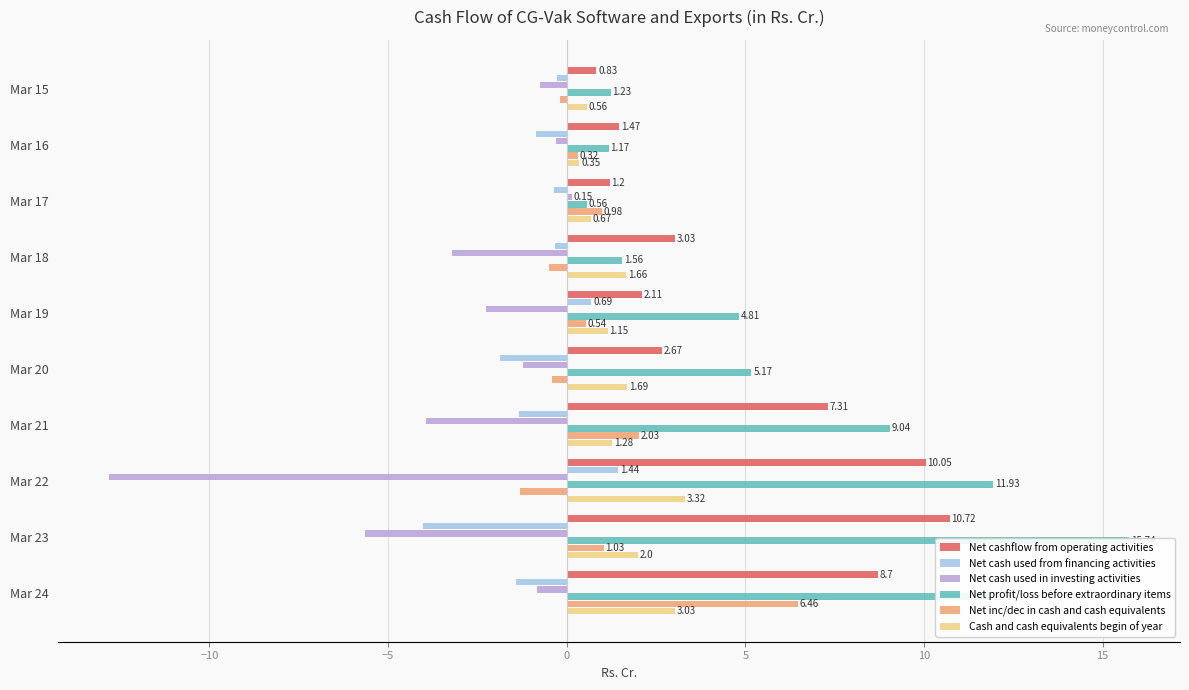

Reading left to right, extract all data points from this chart.

Net cashflow from operating activities: 0.8	1.5	1.2	3.0	2.1	2.7	7.3	10.1	10.7	8.7
Net cash used from financing activities: -0.3	-0.9	-0.4	-0.3	0.7	-1.9	-1.3	1.4	-4.0	-1.4
Net cash used in investing activities: -0.7	-0.3	0.1	-3.2	-2.3	-1.2	-4.0	-12.8	-5.7	-0.8
Net profit/loss before extraordinary items: 1.2	1.2	0.6	1.6	4.8	5.2	9.0	11.9	15.7	11.9
Net inc/dec in cash and cash equivalents: -0.2	0.3	1.0	-0.5	0.5	-0.4	2.0	-1.3	1.0	6.5
Cash and cash equivalents begin of year: 0.6	0.3	0.7	1.7	1.1	1.7	1.3	3.3	2.0	3.0